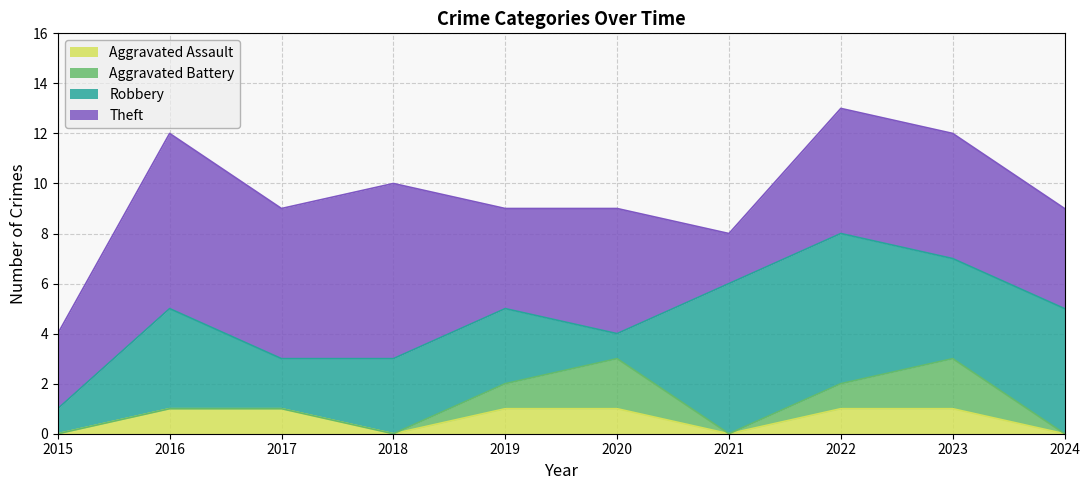

Which category has the highest value in the Robbery series?

2021